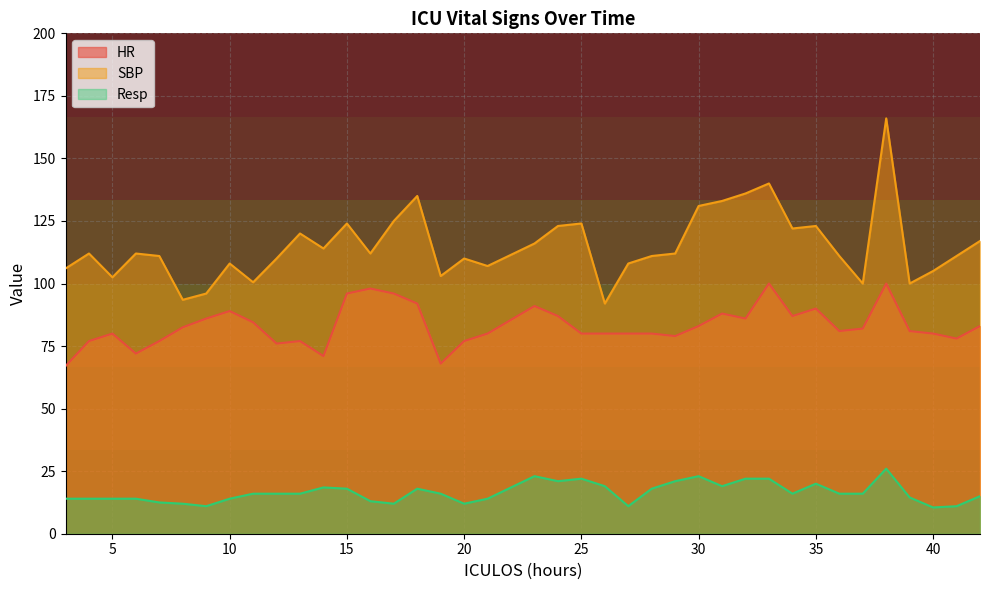

What are all the series names shown in the legend?

HR, SBP, Resp